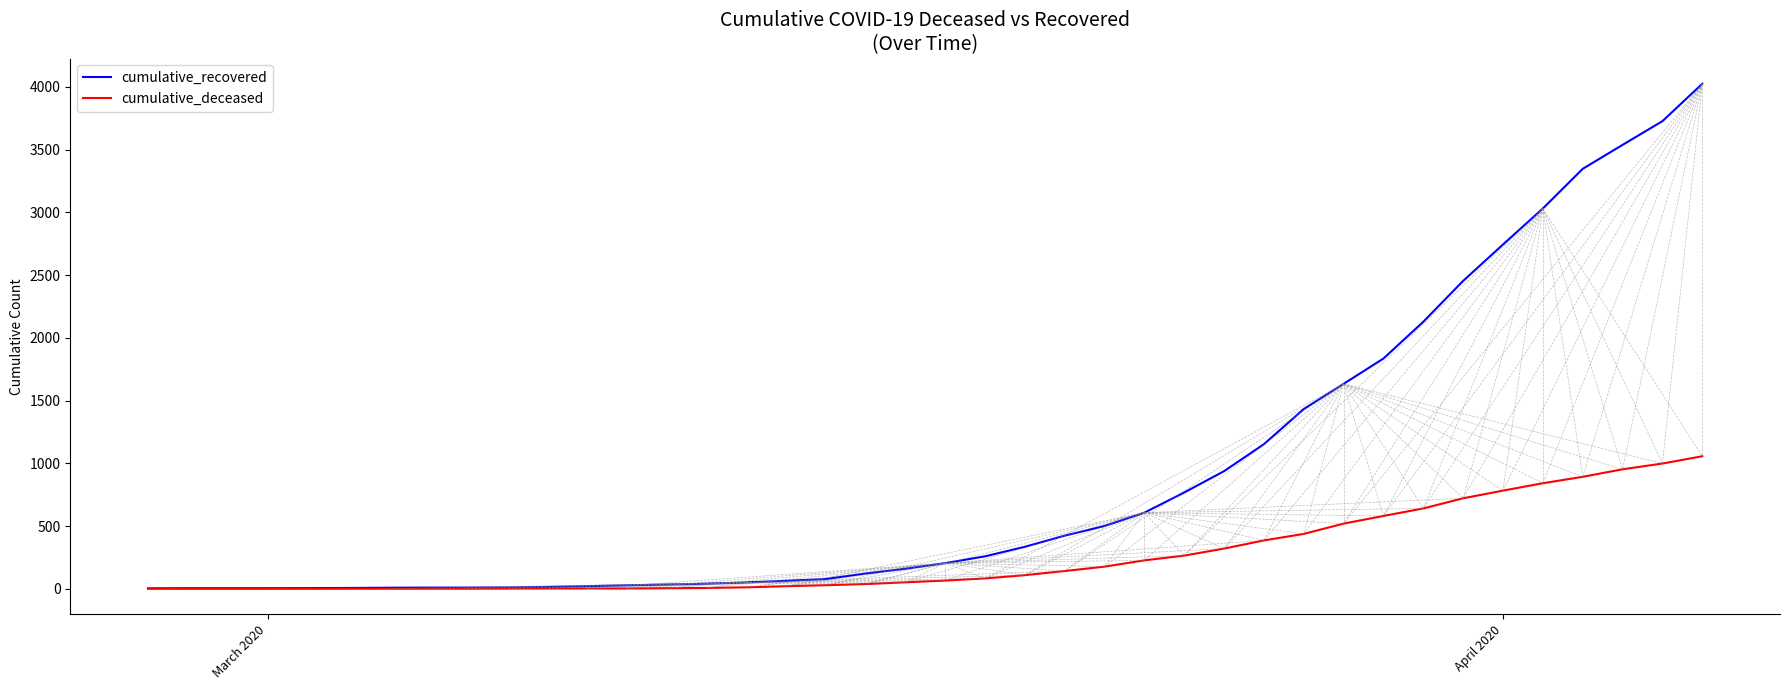

What is the greatest value displayed?

4025